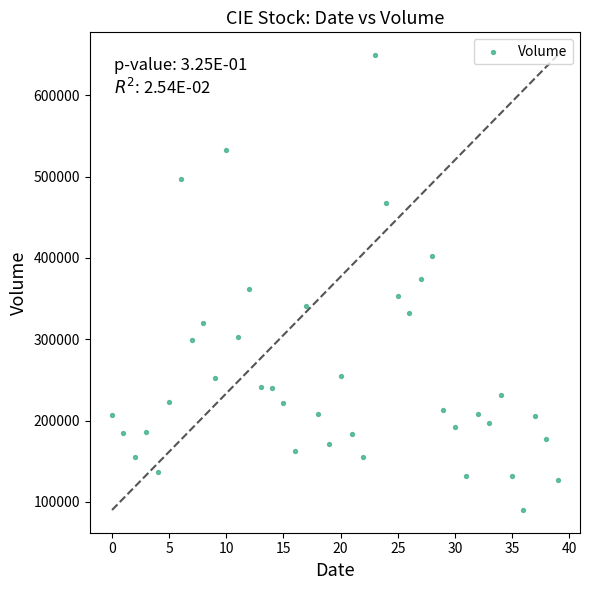

What is the range of Y values (max minus min)?

559580